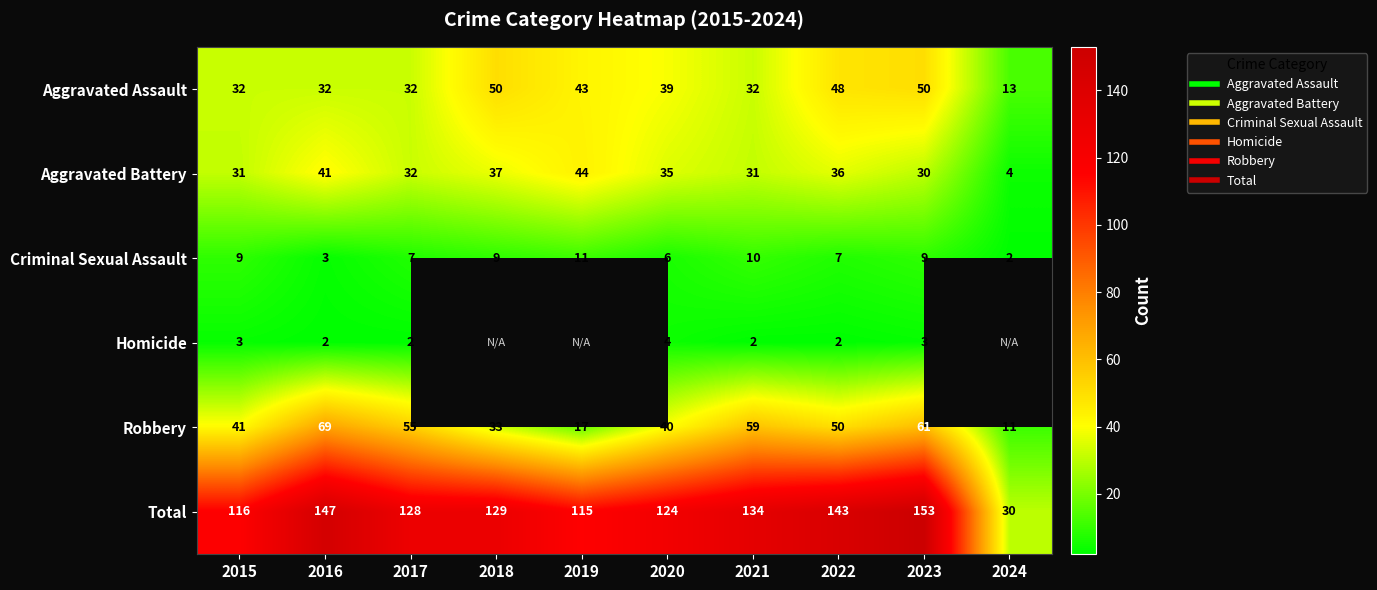

At 2023, list the series in order from largest to smallest.

Total, Robbery, Aggravated Assault, Aggravated Battery, Criminal Sexual Assault, Homicide